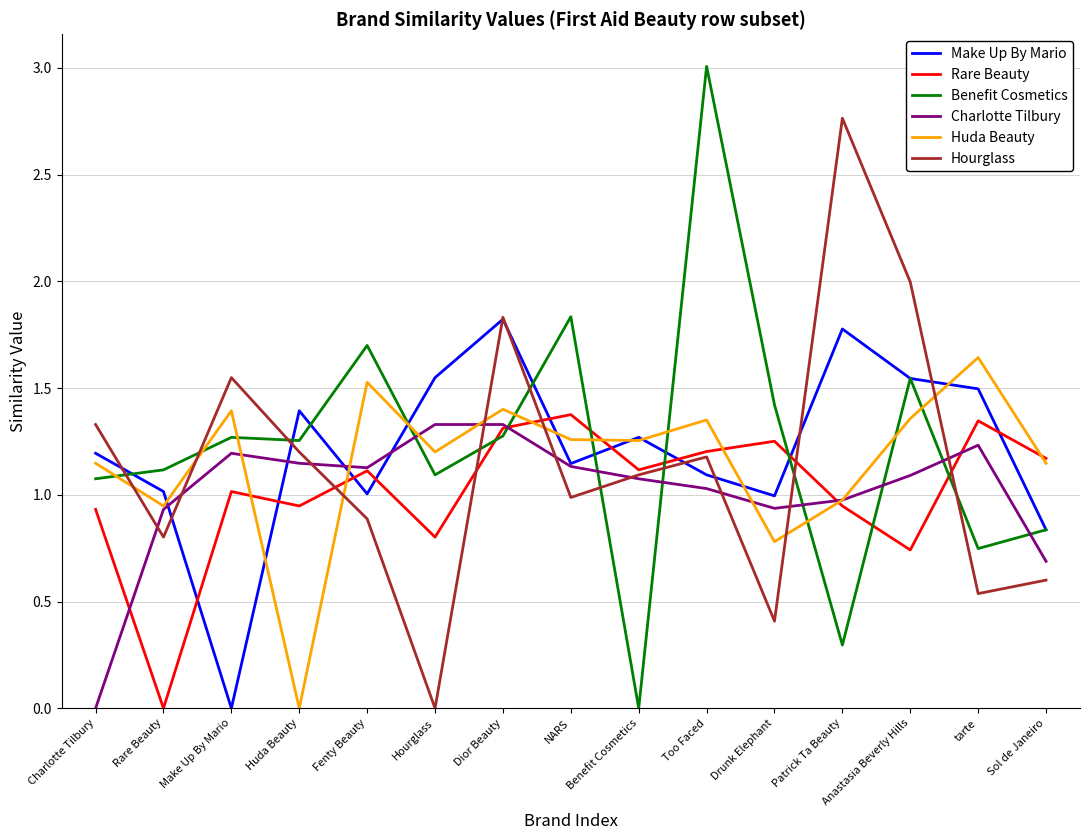

What is the difference between the highest and lowest values at Drunk Elephant?

1.0